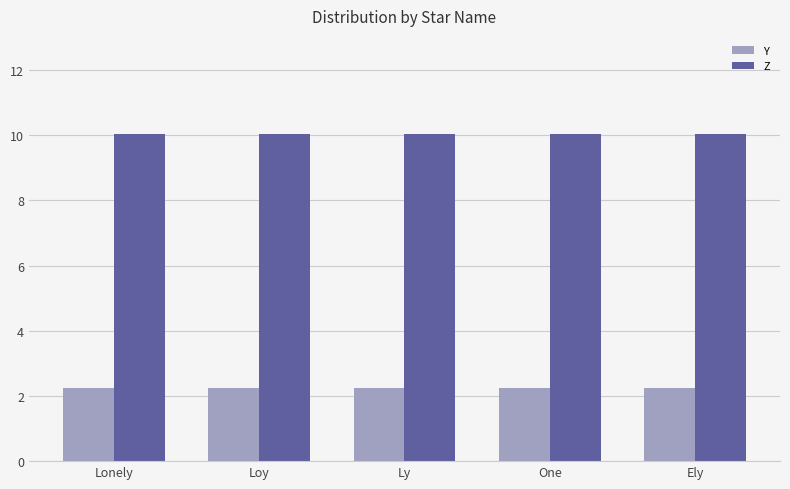

Reading left to right, extract all data points from this chart.

Y: 2.2	2.2	2.2	2.2	2.2
Z: 10.0	10.0	10.0	10.0	10.0